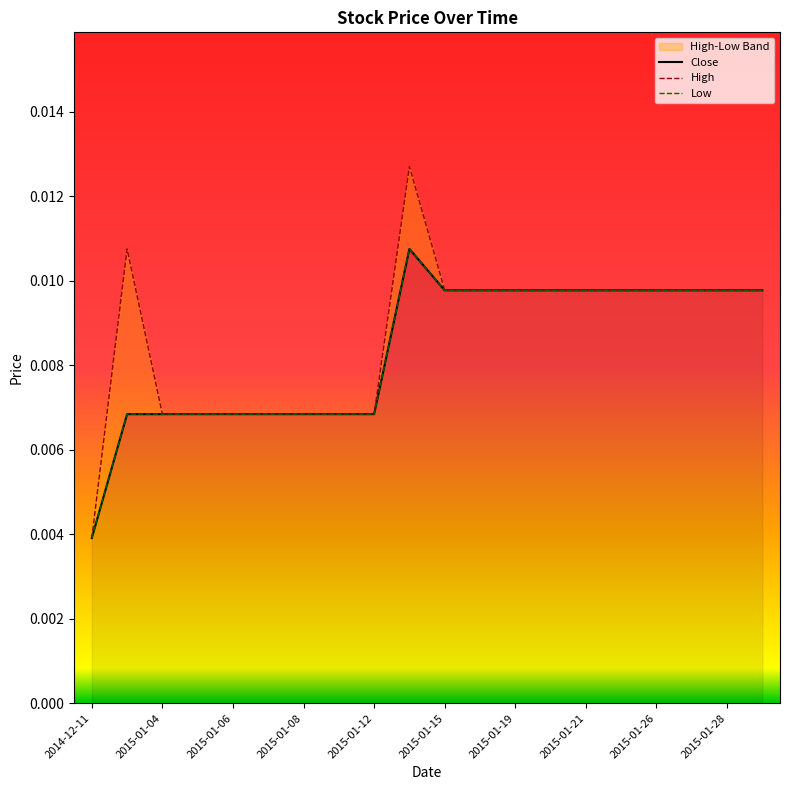

Which category has the lowest value in the Close series?

2014-12-11